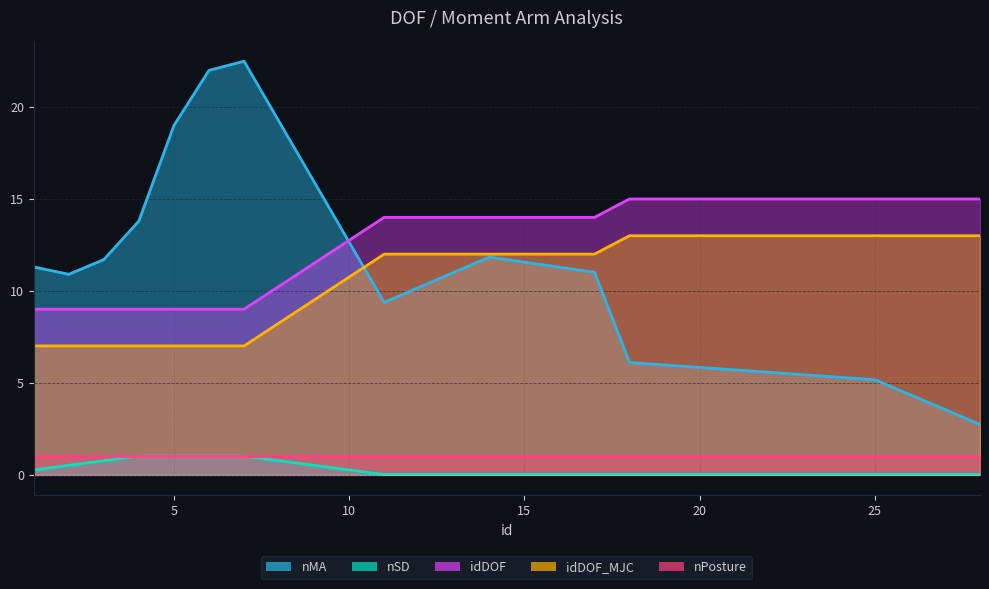

What is the difference between the highest and lowest values at 11?

14.0